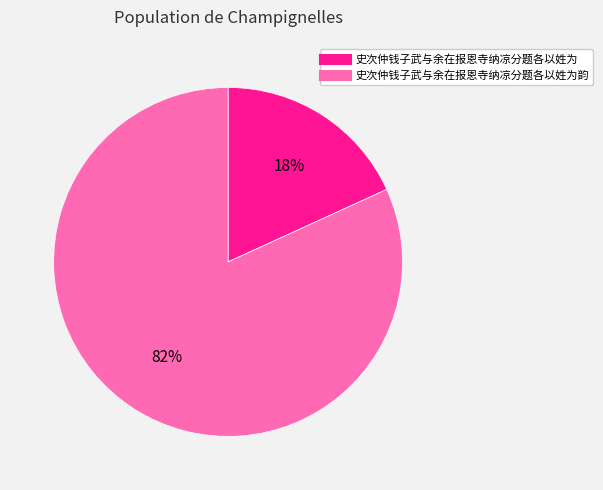

True or false: 史次仲钱子武与余在报恩寺纳凉分题各以姓为韵 accounts for 95% of the total.

False